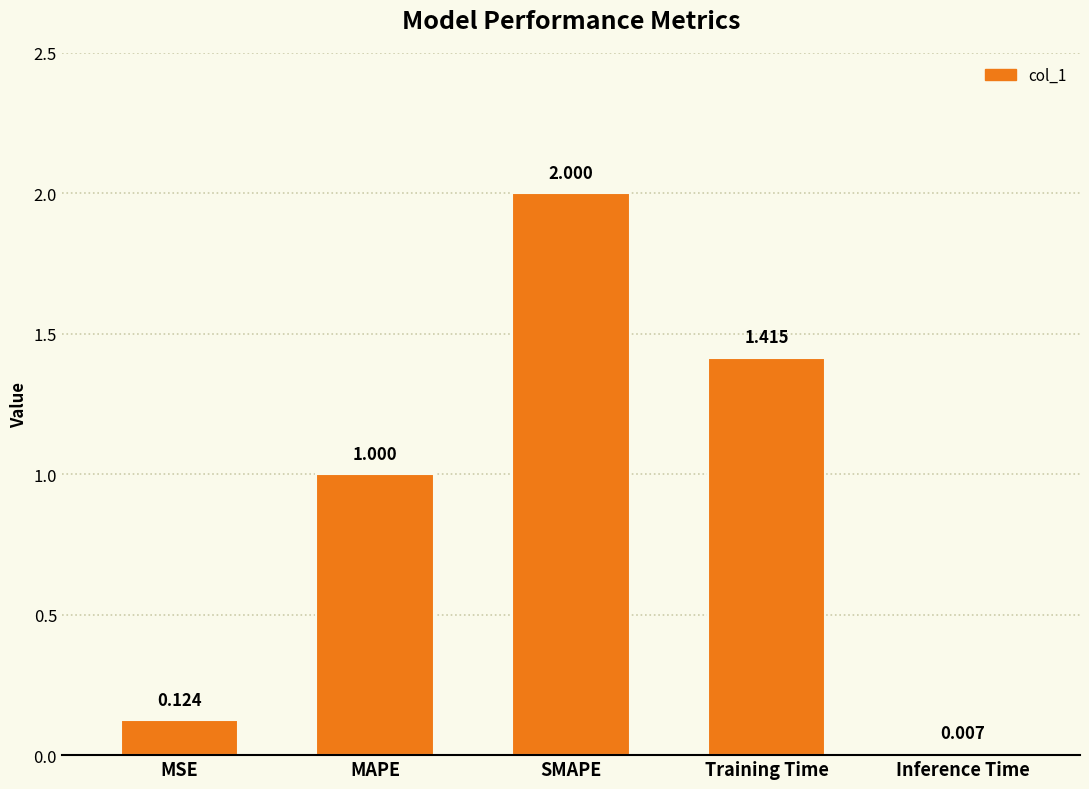

Where is the data nearest to the value 1?

MAPE